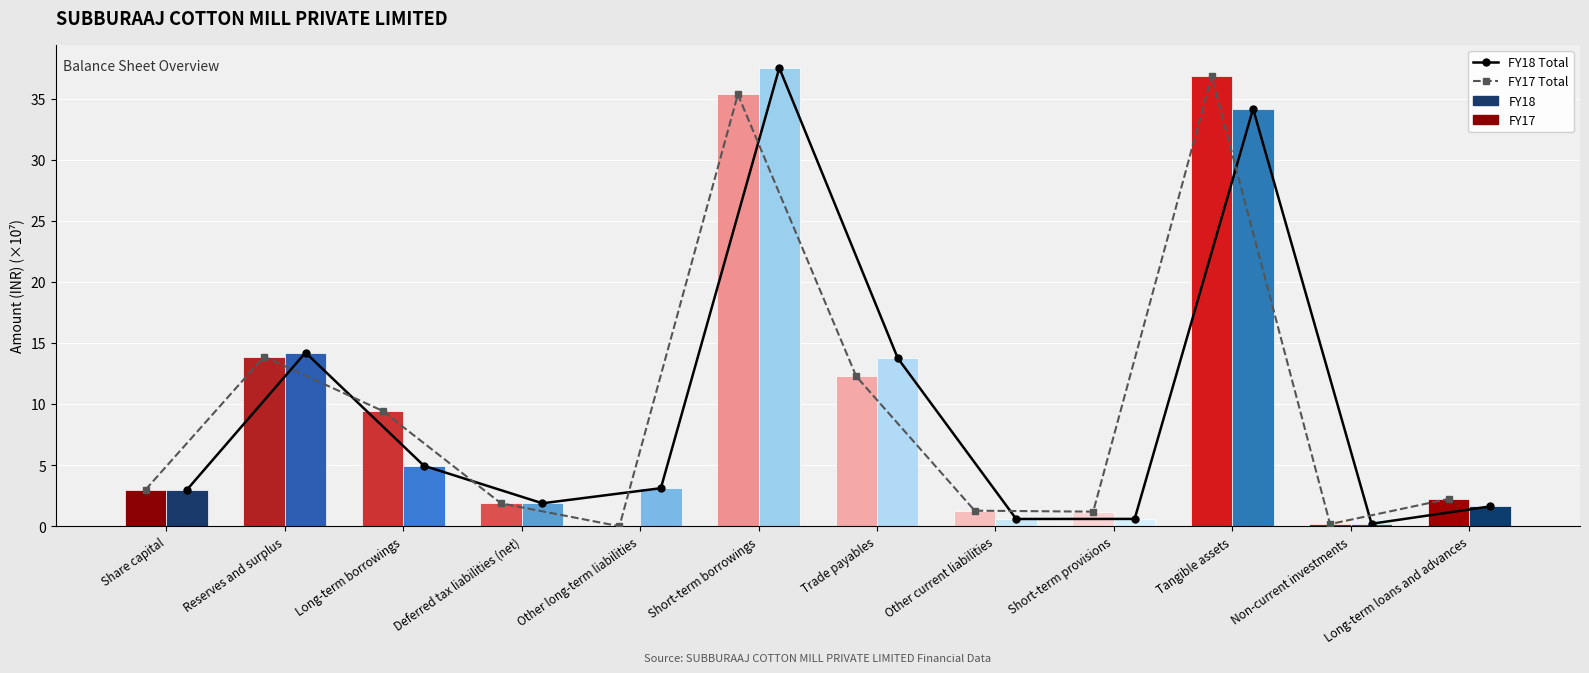

Reading left to right, list all the values displayed in this chart.

FY18 Total: 3.0	14.2	5.0	1.9	3.1	37.5	13.8	0.6	0.6	34.2	0.2	1.6
FY17 Total: 3.0	13.9	9.4	1.9	0.0	35.4	12.3	1.3	1.2	36.9	0.2	2.2